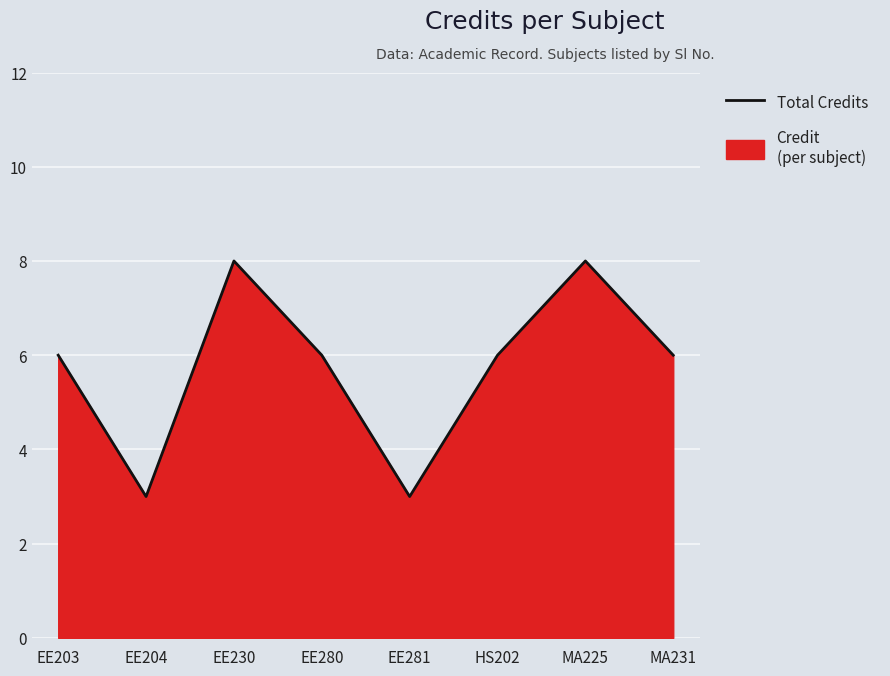

List the labels in order of value, smallest first.

EE204, EE281, EE203, EE280, HS202, MA231, EE230, MA225